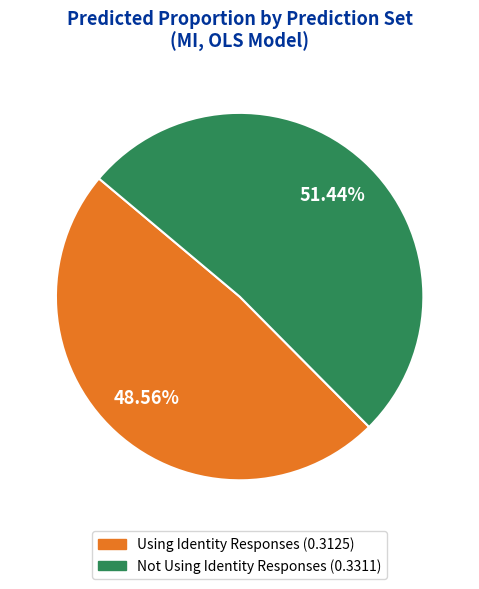

Does any single category account for the majority?

Yes